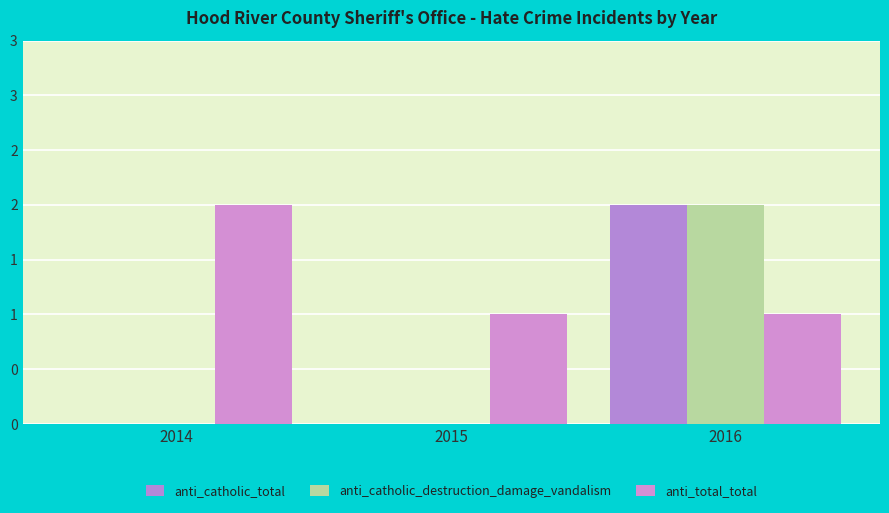

True or false: anti_total_total has a value of 1 at 2014.

False